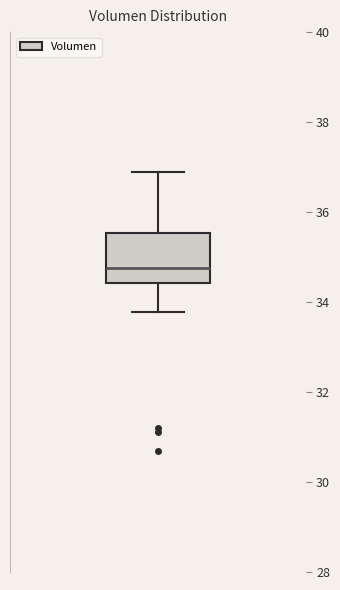

Read this box plot against the y-axis: the position of the median line, the range covered by the box, and the ends of both whiskers. The values are not printed on the chart, so give them approximately, as read against the axis.

median 34.8, box 34.4 to 35.6, whiskers 33.8 to 36.8